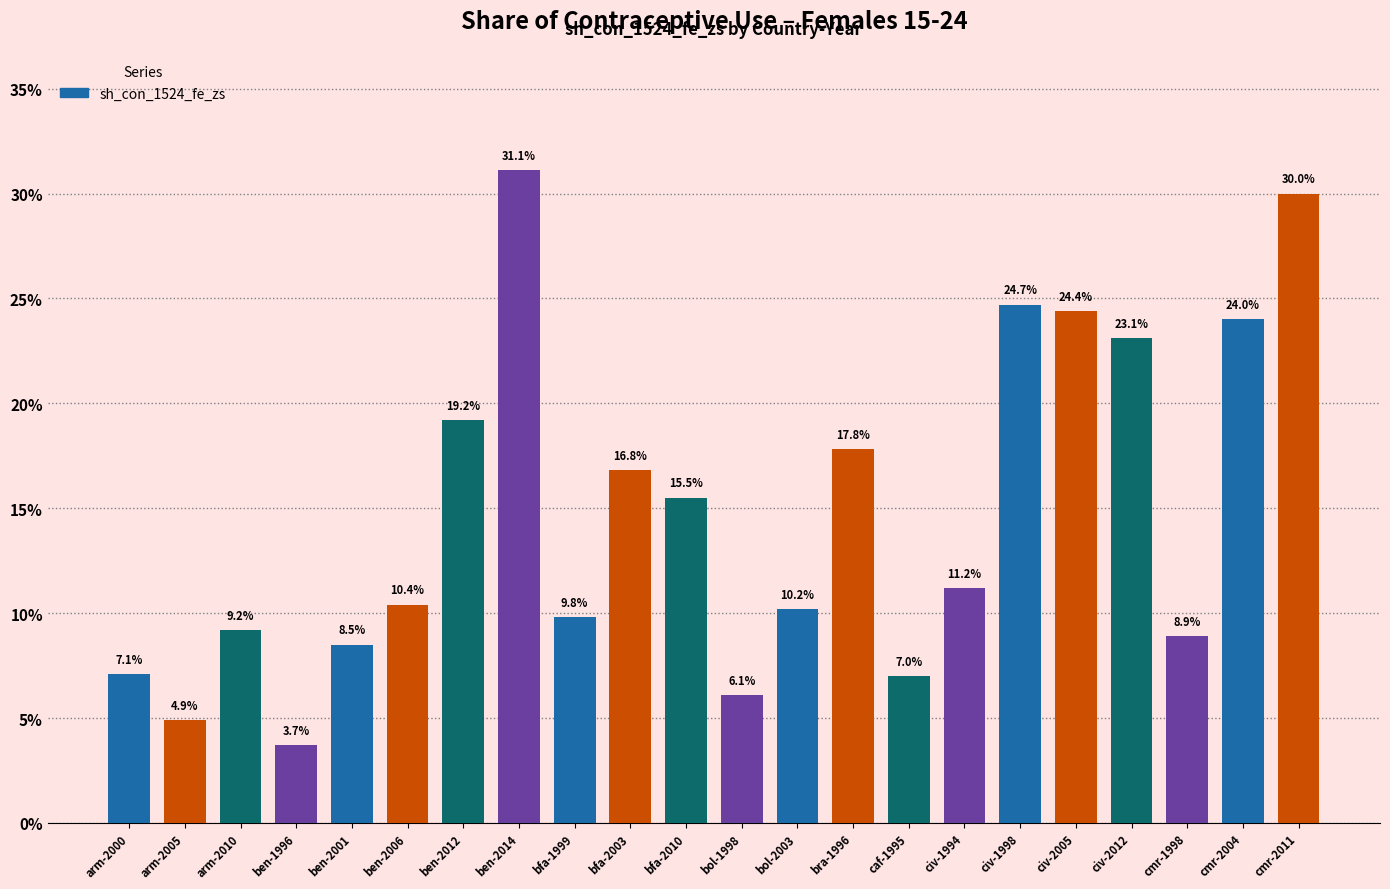

Which category has the lowest value across all series?

ben-1996